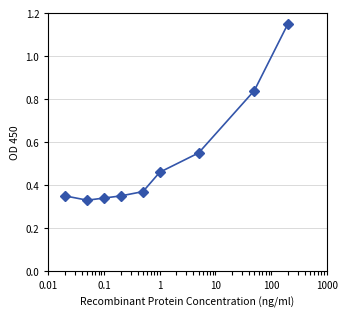

How many values are between 0 and 1?

8